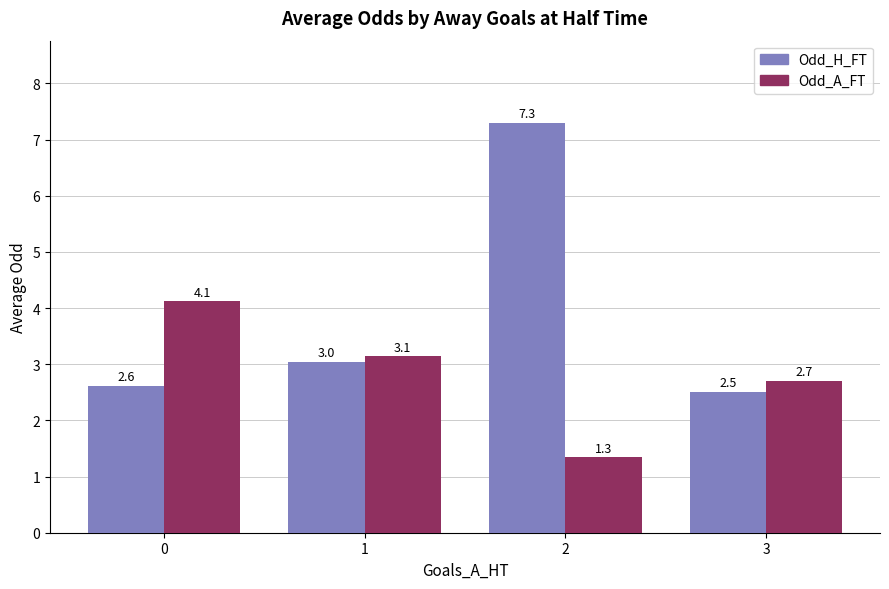

At which label does Odd_H_FT reach its minimum?

3